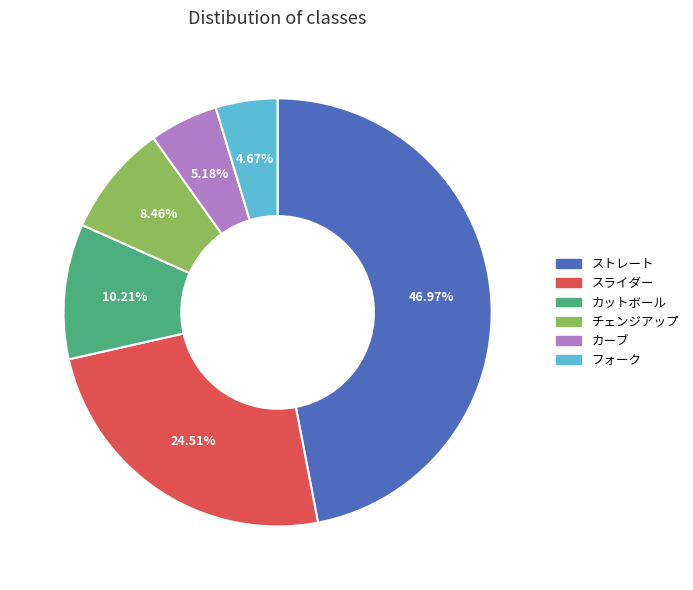

Does チェンジアップ represent more than half of the total?

No